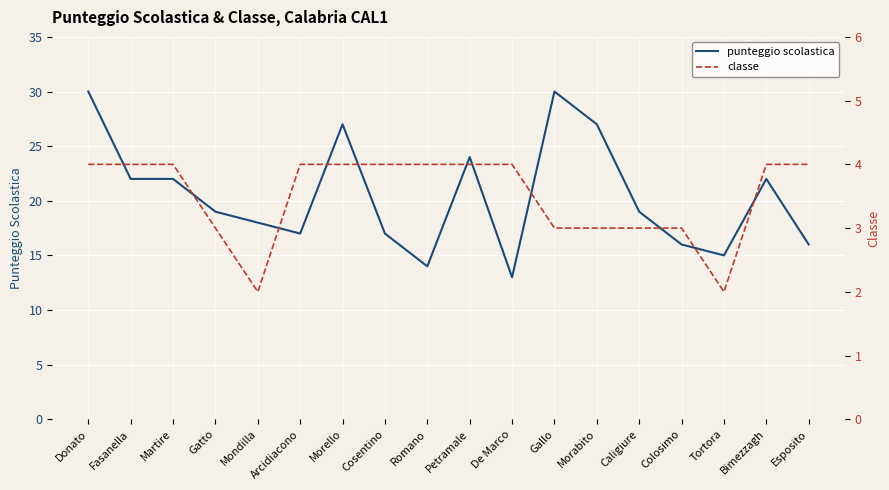

What is the average value of the punteggio scolastica series?

20